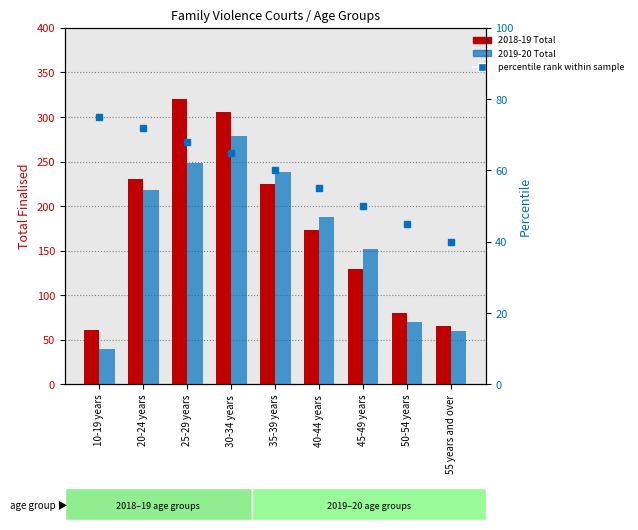

Are the bars grouped side by side (vs. stacked)?

Yes